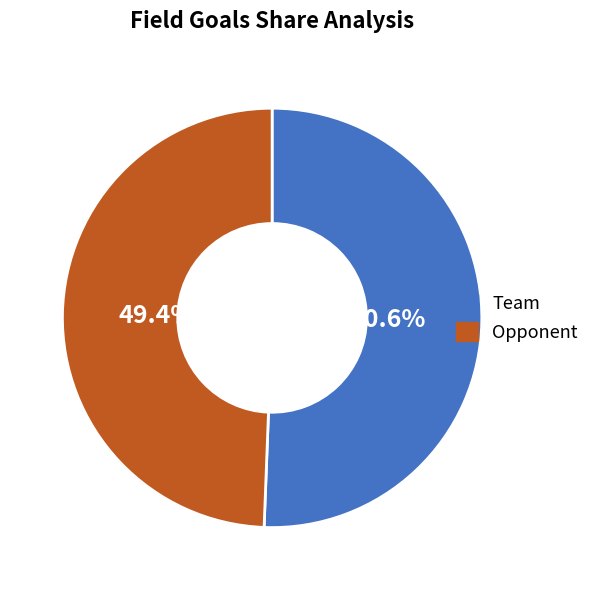

Approximately how many times larger is the value at Opponent compared to Team?

1.0